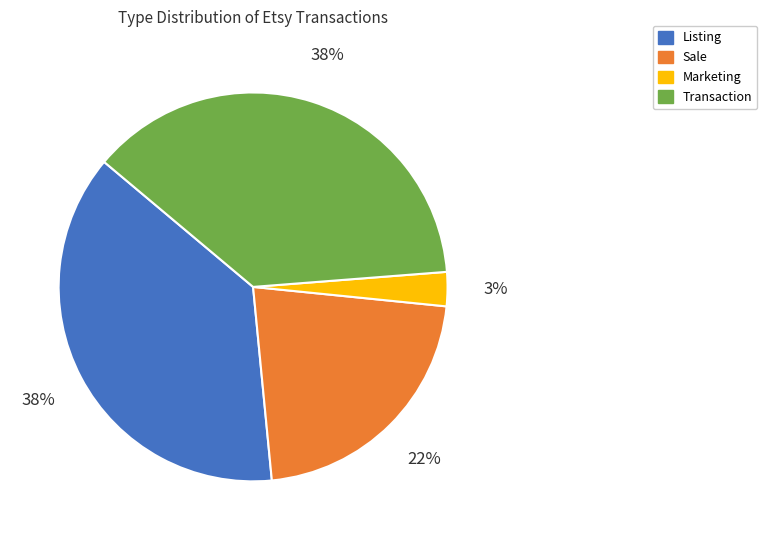

The Marketing slice represents 3% of the pie. True or false?

True